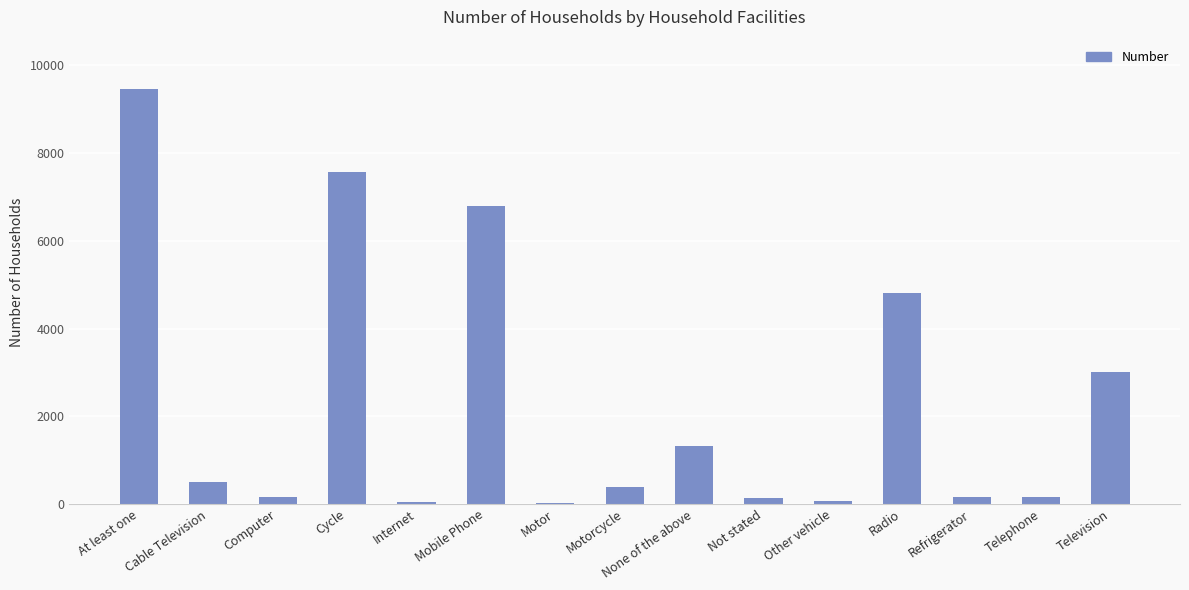

What is the sum of the values at Motor and Refrigerator?

180